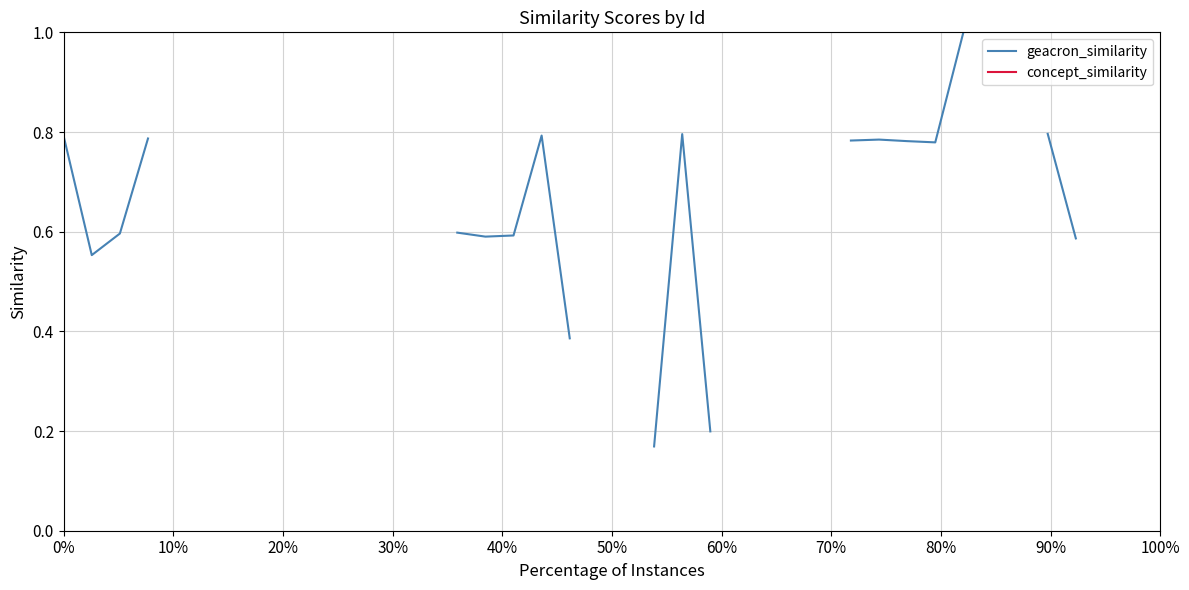

List the series in order of their peak value, lowest first.

geacron_similarity, concept_similarity